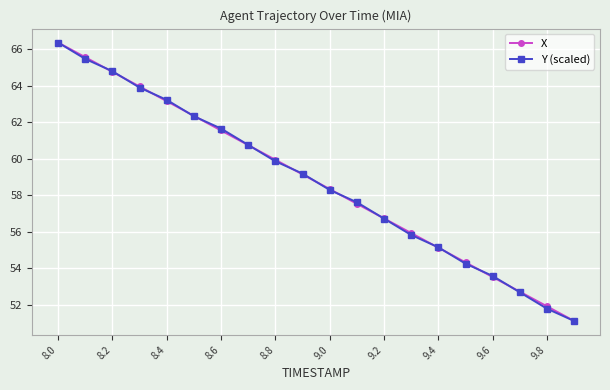

What is the value of the X point at the 1st from the left?

66.4